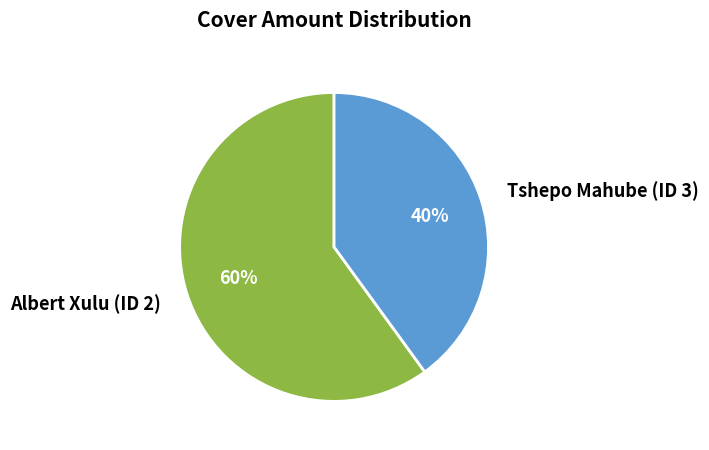

To the nearest percent, what portion does Albert Xulu (ID 2) represent?

60%